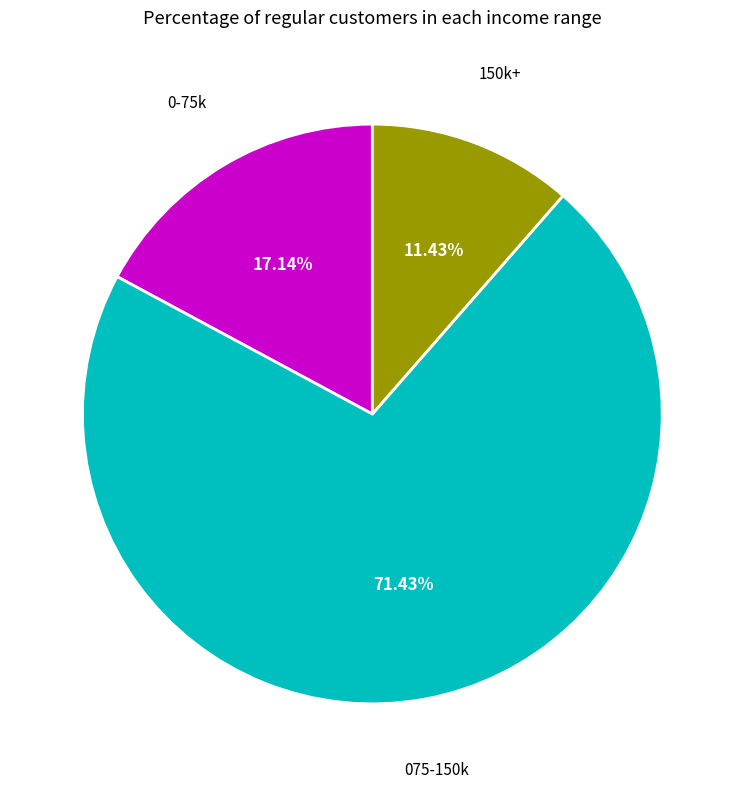

Is there any slice that represents more than half of the pie?

Yes